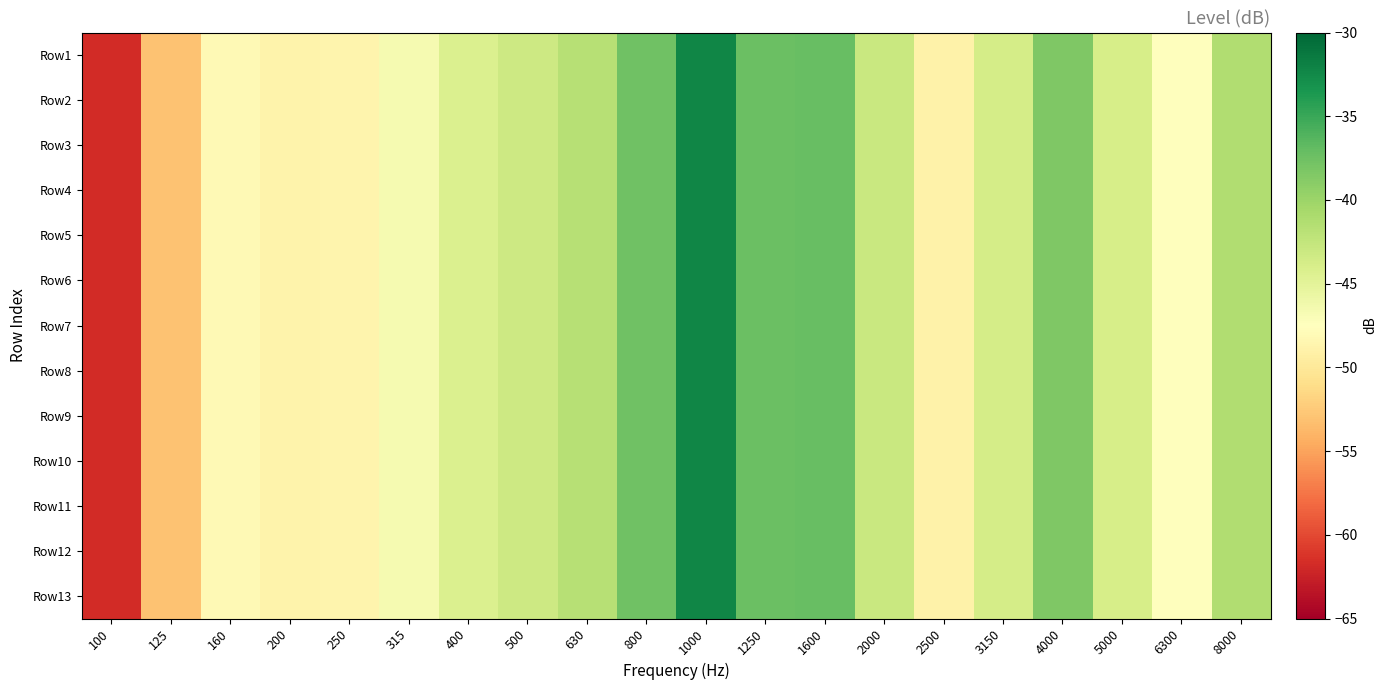

Reading left to right, transcribe all the data shown in this chart.

Row1: 100=-61.8	125=-53.1	160=-48.1	200=-48.8	250=-48.6	315=-46.5	400=-44.2	500=-43.2	630=-41.7	800=-37.6	1000=-32.3	1250=-37.4	1600=-37.2	2000=-42.9	2500=-49.0	3150=-43.8	4000=-38.3	5000=-43.9	6300=-47.5	8000=-41.3
Row2: 100=-61.8	125=-53.1	160=-48.1	200=-48.8	250=-48.6	315=-46.5	400=-44.2	500=-43.2	630=-41.7	800=-37.6	1000=-32.3	1250=-37.4	1600=-37.2	2000=-42.9	2500=-49.0	3150=-43.8	4000=-38.3	5000=-43.9	6300=-47.5	8000=-41.3
Row3: 100=-61.8	125=-53.1	160=-48.1	200=-48.8	250=-48.6	315=-46.5	400=-44.2	500=-43.2	630=-41.7	800=-37.6	1000=-32.3	1250=-37.4	1600=-37.2	2000=-42.9	2500=-49.0	3150=-43.8	4000=-38.3	5000=-43.9	6300=-47.5	8000=-41.3
Row4: 100=-61.8	125=-53.1	160=-48.1	200=-48.8	250=-48.6	315=-46.5	400=-44.2	500=-43.2	630=-41.7	800=-37.6	1000=-32.3	1250=-37.4	1600=-37.2	2000=-42.9	2500=-49.0	3150=-43.8	4000=-38.3	5000=-43.9	6300=-47.5	8000=-41.3
Row5: 100=-61.8	125=-53.1	160=-48.1	200=-48.8	250=-48.6	315=-46.5	400=-44.2	500=-43.2	630=-41.7	800=-37.6	1000=-32.3	1250=-37.4	1600=-37.2	2000=-42.9	2500=-49.0	3150=-43.8	4000=-38.3	5000=-43.9	6300=-47.5	8000=-41.3
Row6: 100=-61.8	125=-53.1	160=-48.1	200=-48.8	250=-48.6	315=-46.5	400=-44.2	500=-43.2	630=-41.7	800=-37.6	1000=-32.3	1250=-37.4	1600=-37.2	2000=-42.9	2500=-49.0	3150=-43.8	4000=-38.3	5000=-43.9	6300=-47.5	8000=-41.3
Row7: 100=-61.8	125=-53.1	160=-48.1	200=-48.8	250=-48.6	315=-46.5	400=-44.2	500=-43.2	630=-41.7	800=-37.6	1000=-32.3	1250=-37.4	1600=-37.2	2000=-42.9	2500=-49.0	3150=-43.8	4000=-38.3	5000=-43.9	6300=-47.5	8000=-41.3
Row8: 100=-61.8	125=-53.1	160=-48.1	200=-48.8	250=-48.6	315=-46.5	400=-44.2	500=-43.2	630=-41.7	800=-37.6	1000=-32.3	1250=-37.4	1600=-37.2	2000=-42.9	2500=-49.0	3150=-43.8	4000=-38.3	5000=-43.9	6300=-47.5	8000=-41.3
Row9: 100=-61.8	125=-53.1	160=-48.1	200=-48.8	250=-48.6	315=-46.5	400=-44.2	500=-43.2	630=-41.7	800=-37.6	1000=-32.3	1250=-37.4	1600=-37.2	2000=-42.9	2500=-49.0	3150=-43.8	4000=-38.3	5000=-43.9	6300=-47.5	8000=-41.3
Row10: 100=-61.8	125=-53.1	160=-48.1	200=-48.8	250=-48.6	315=-46.5	400=-44.2	500=-43.2	630=-41.7	800=-37.6	1000=-32.3	1250=-37.4	1600=-37.2	2000=-42.9	2500=-49.0	3150=-43.8	4000=-38.3	5000=-43.9	6300=-47.5	8000=-41.3
Row11: 100=-61.8	125=-53.1	160=-48.1	200=-48.8	250=-48.6	315=-46.5	400=-44.2	500=-43.2	630=-41.7	800=-37.6	1000=-32.3	1250=-37.4	1600=-37.2	2000=-42.9	2500=-49.0	3150=-43.8	4000=-38.3	5000=-43.9	6300=-47.5	8000=-41.3
Row12: 100=-61.8	125=-53.1	160=-48.1	200=-48.8	250=-48.6	315=-46.5	400=-44.2	500=-43.2	630=-41.7	800=-37.6	1000=-32.3	1250=-37.4	1600=-37.2	2000=-42.9	2500=-49.0	3150=-43.8	4000=-38.3	5000=-43.9	6300=-47.5	8000=-41.3
Row13: 100=-61.8	125=-53.1	160=-48.1	200=-48.8	250=-48.6	315=-46.5	400=-44.2	500=-43.2	630=-41.7	800=-37.6	1000=-32.3	1250=-37.4	1600=-37.2	2000=-42.9	2500=-49.0	3150=-43.8	4000=-38.3	5000=-43.9	6300=-47.5	8000=-41.3